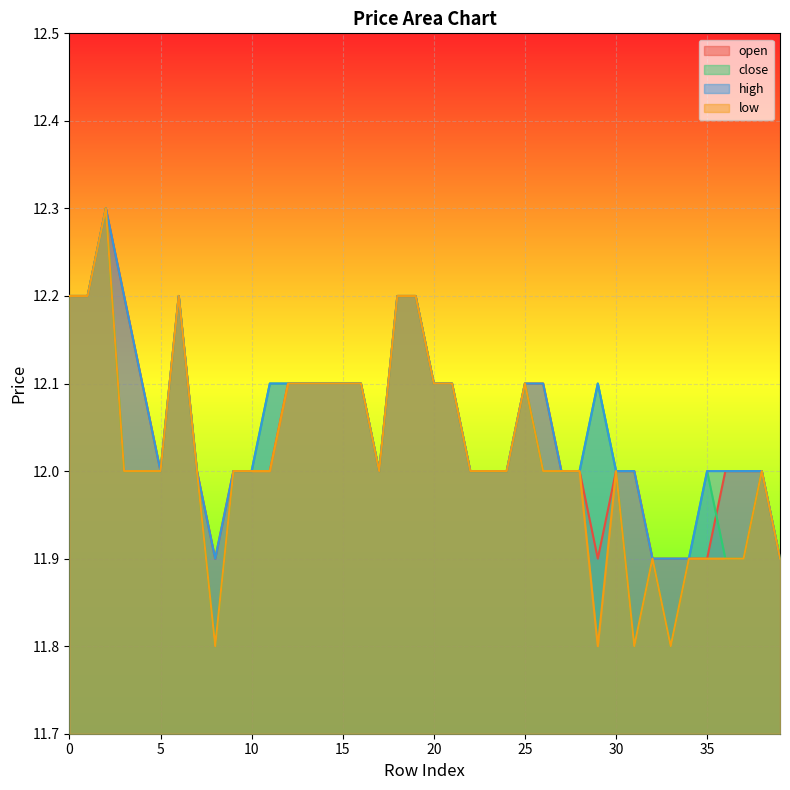

At which category does low reach its first local valley?

8